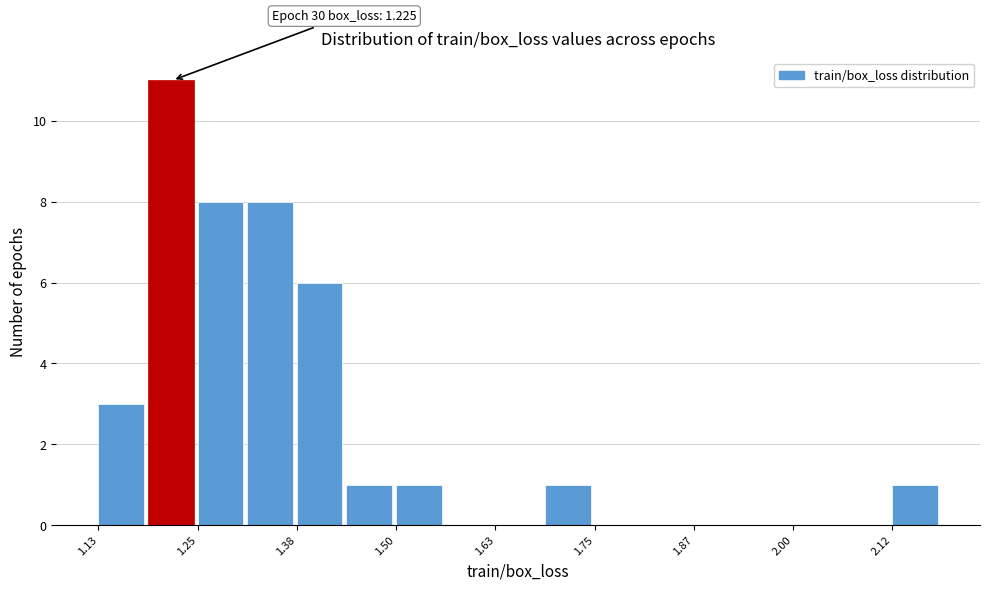

Around what value on the x-axis is the tallest bar? Give the approximate position of its centre, as read against the axis.

1.22